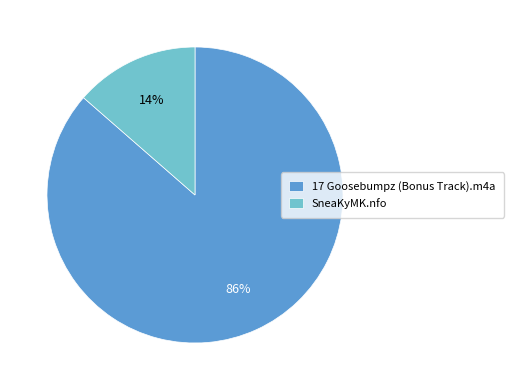

Which category has the smallest portion of the pie?

SneaKyMK.nfo